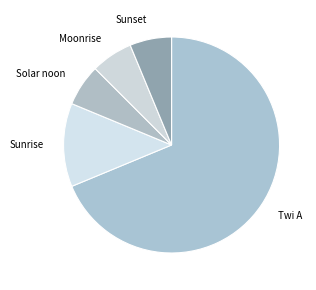

Is the sum of Solar noon and Sunset greater than half?

No